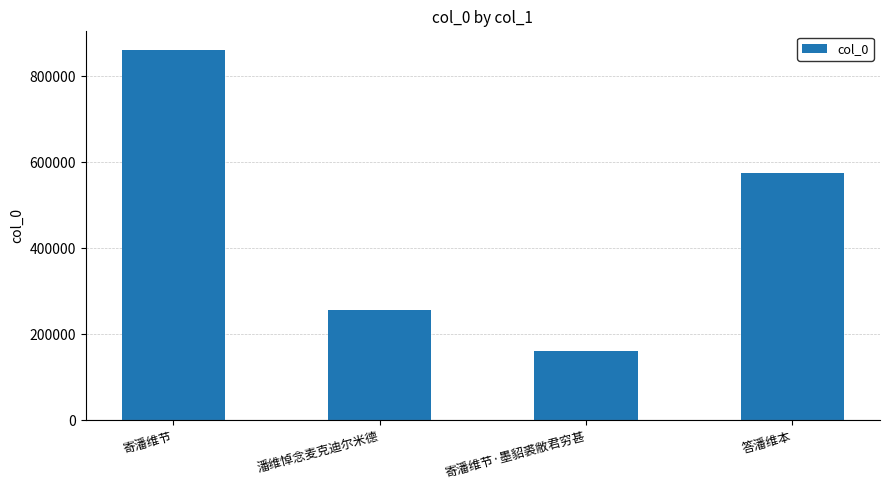

List the labels in order of value, smallest first.

寄潘维节·墨貂裘敝君穷甚, 潘维悼念麦克迪尔米德, 答潘维本, 寄潘维节